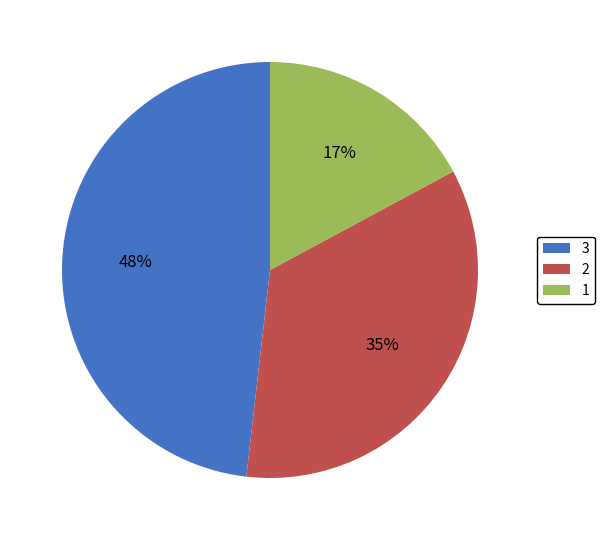

Is 1 the majority of the pie?

No